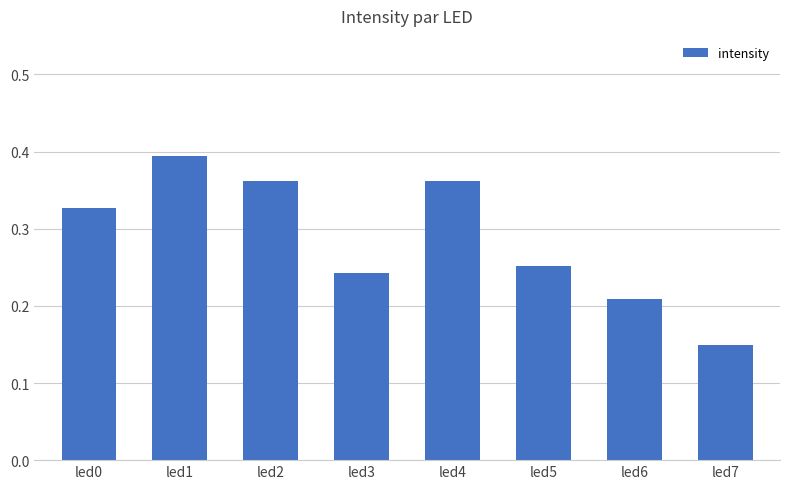

At which category does the chart reach its minimum across all series?

led7